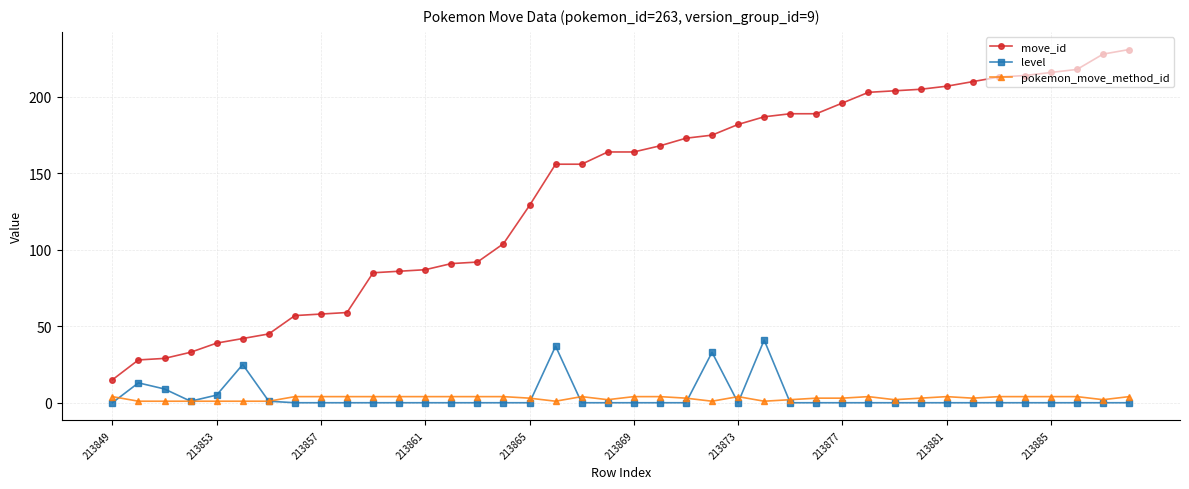

What is the greatest value displayed?

231